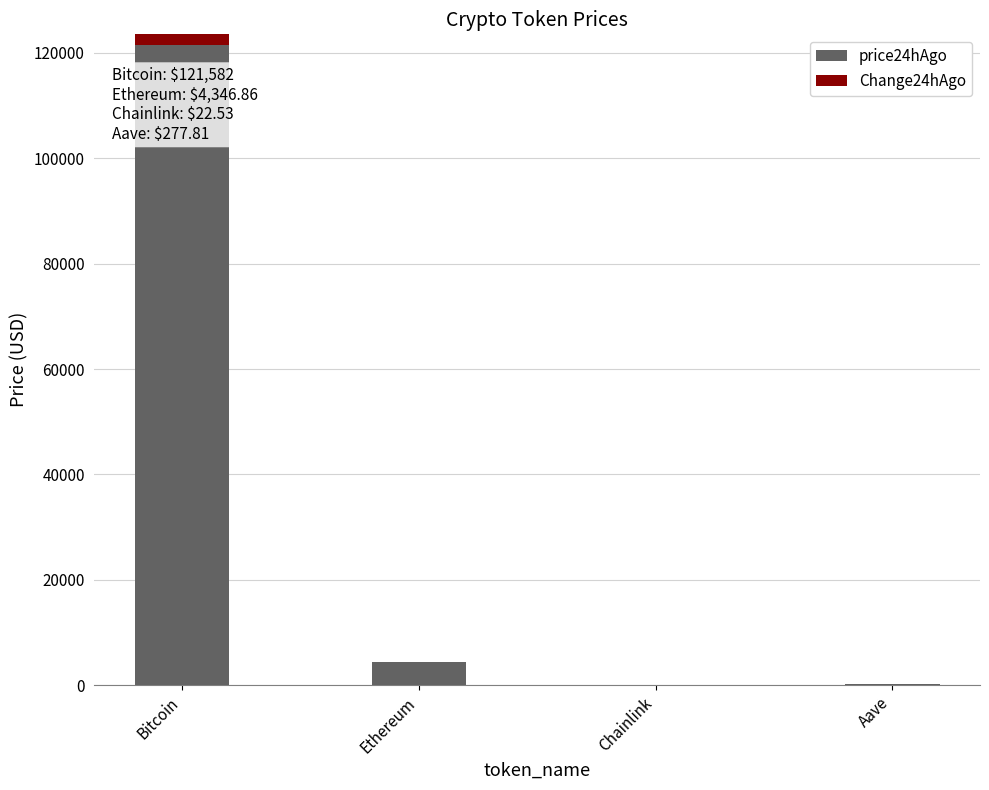

What is the sum of all Change24hAgo values?

-1987.4